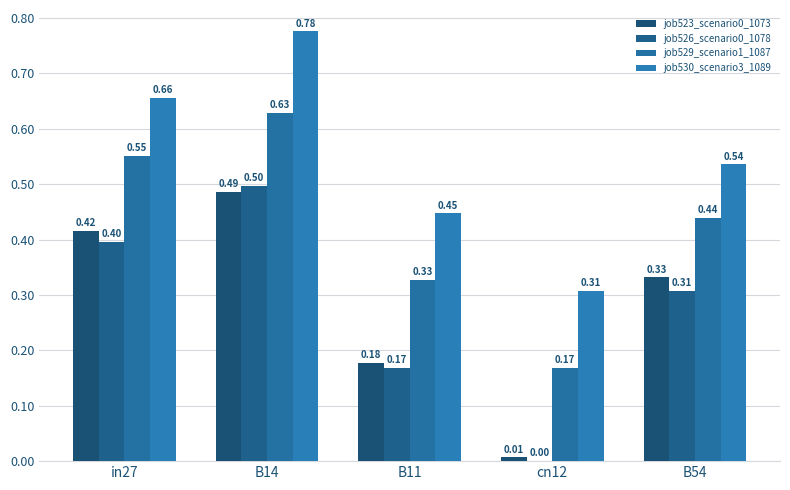

Between in27 and cn12, which series saw the biggest shift?

job523_scenario0_1073